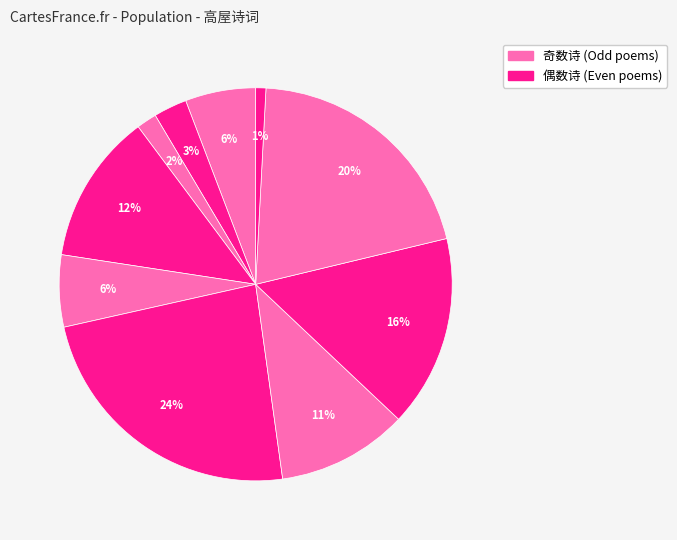

How many segments does this pie chart have?

10